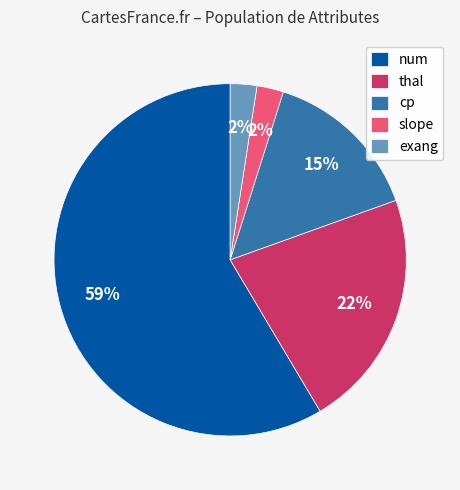

Which has a higher value, thal or slope?

thal